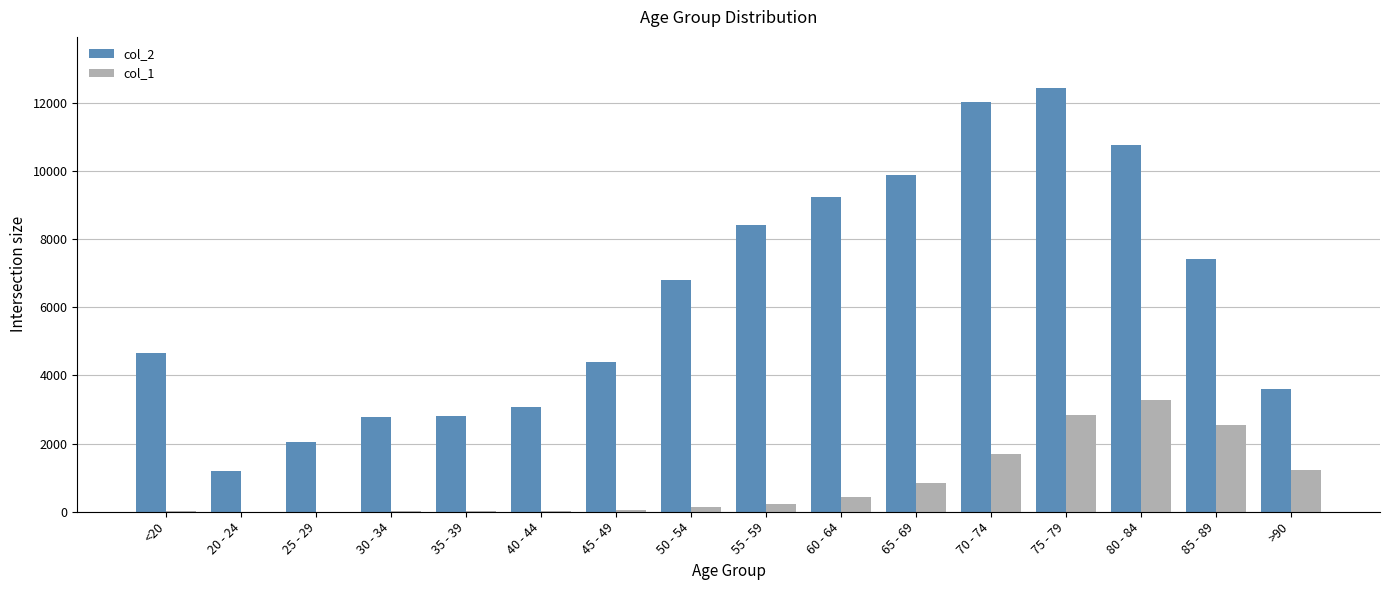

The value of col_2 at 55 - 59 is 8400. True or false?

True